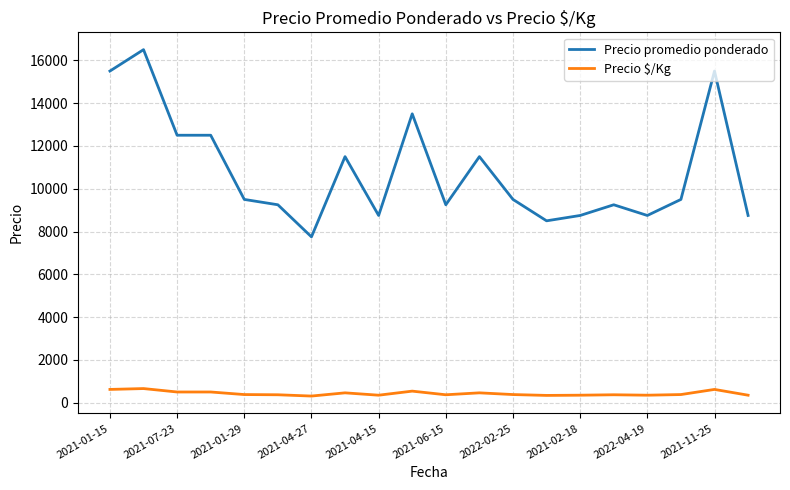

Does the chart have visible grid lines?

Yes